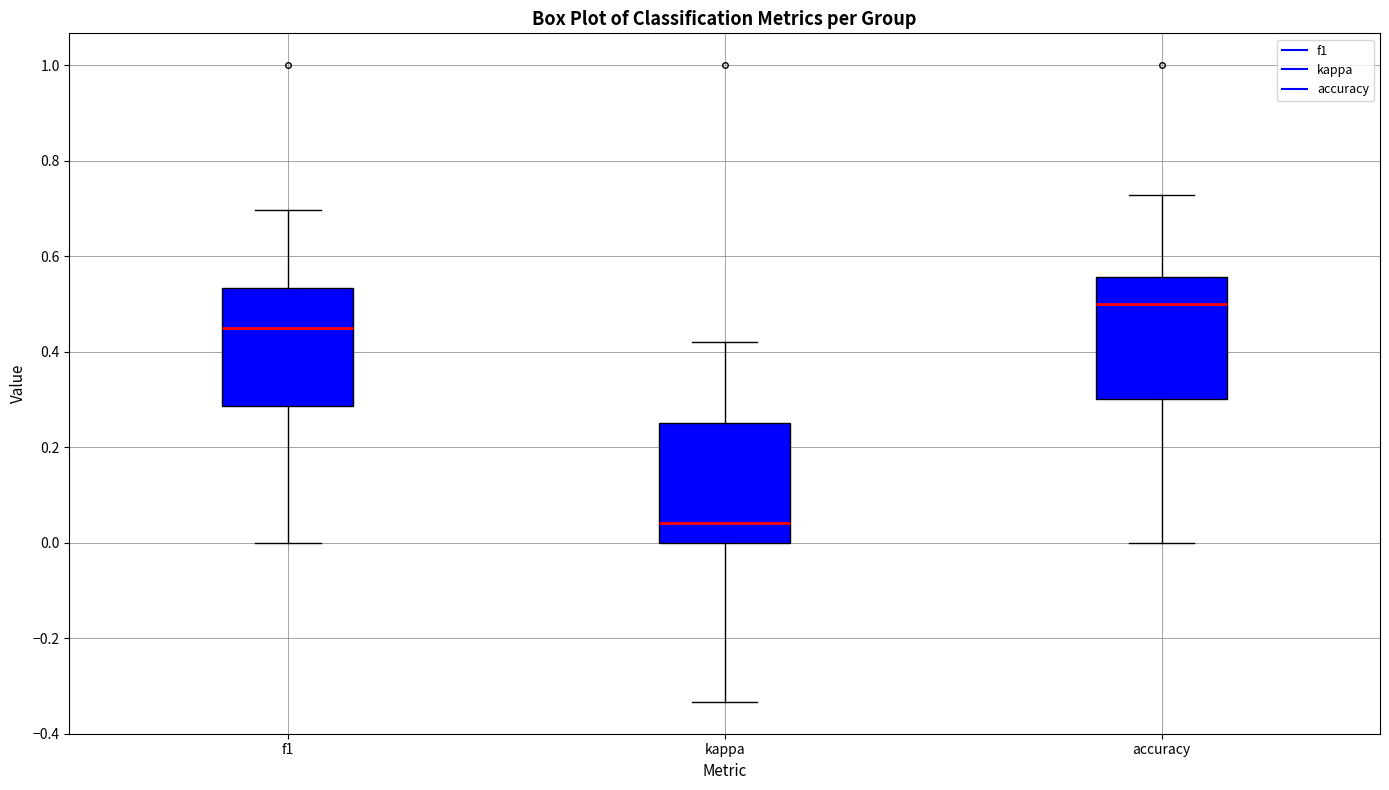

Reading left to right, read every box against the y-axis: the position of its median line, the range the box covers, and the ends of its whiskers. The values are not printed on the chart, so give them approximately, as read against the axis.

f1: median 0.46, box 0.28 to 0.54, whiskers 0.00 to 0.70
kappa: median 0.04, box 0.00 to 0.26, whiskers -0.34 to 0.42
accuracy: median 0.50, box 0.30 to 0.56, whiskers 0.00 to 0.72